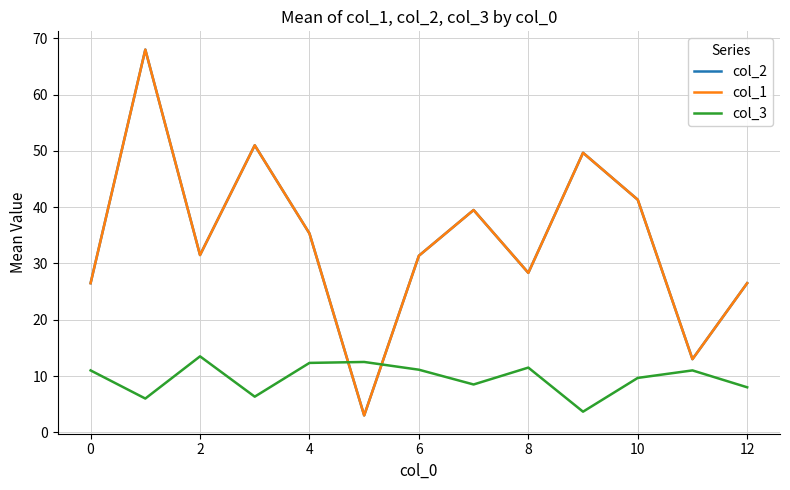

Does the chart have visible grid lines?

Yes